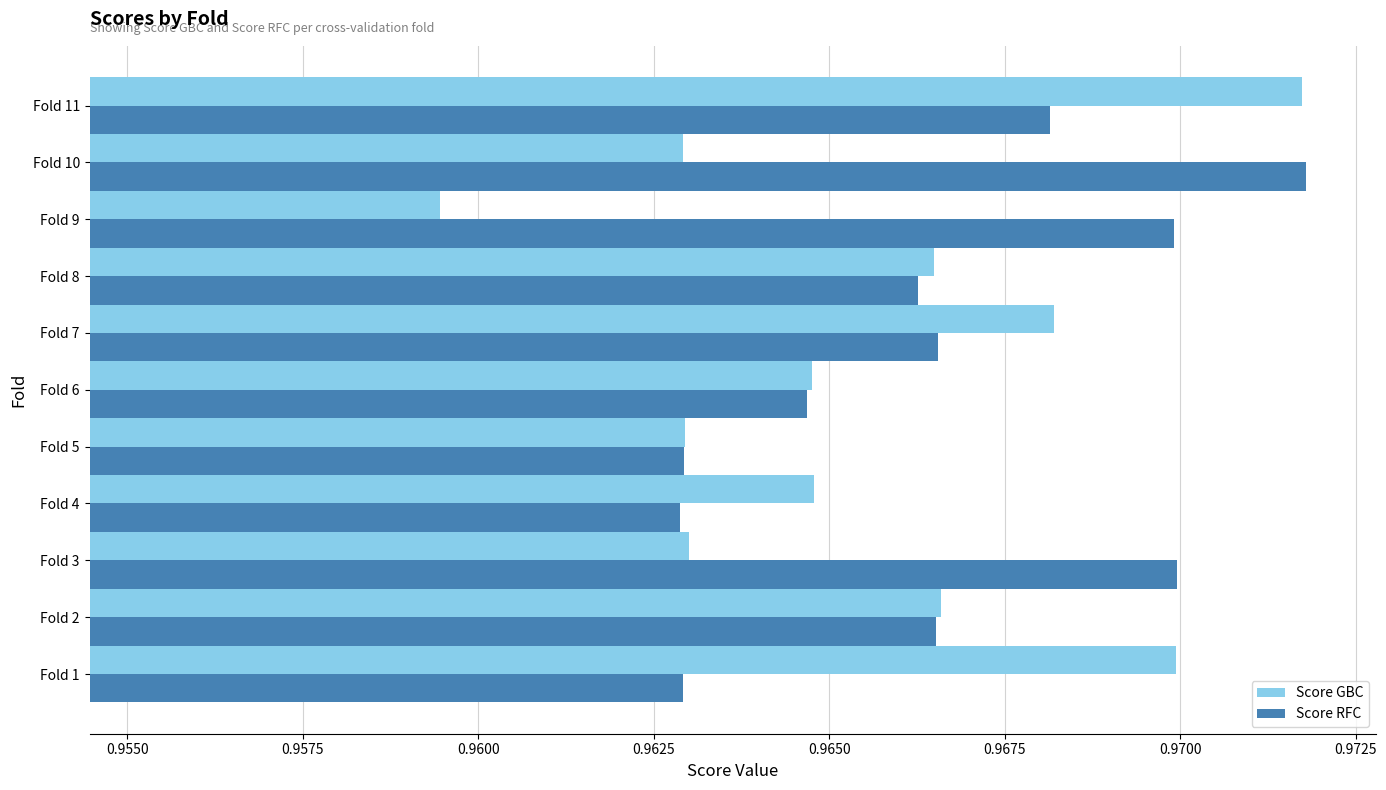

What is the sum of all Score RFC values?

10.6